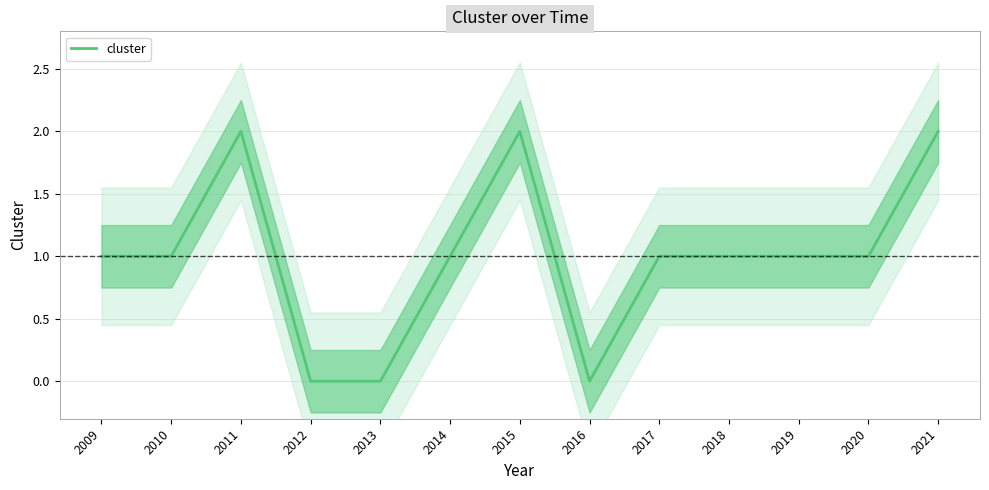

True or false: the data has more than 0 interior local peaks.

True